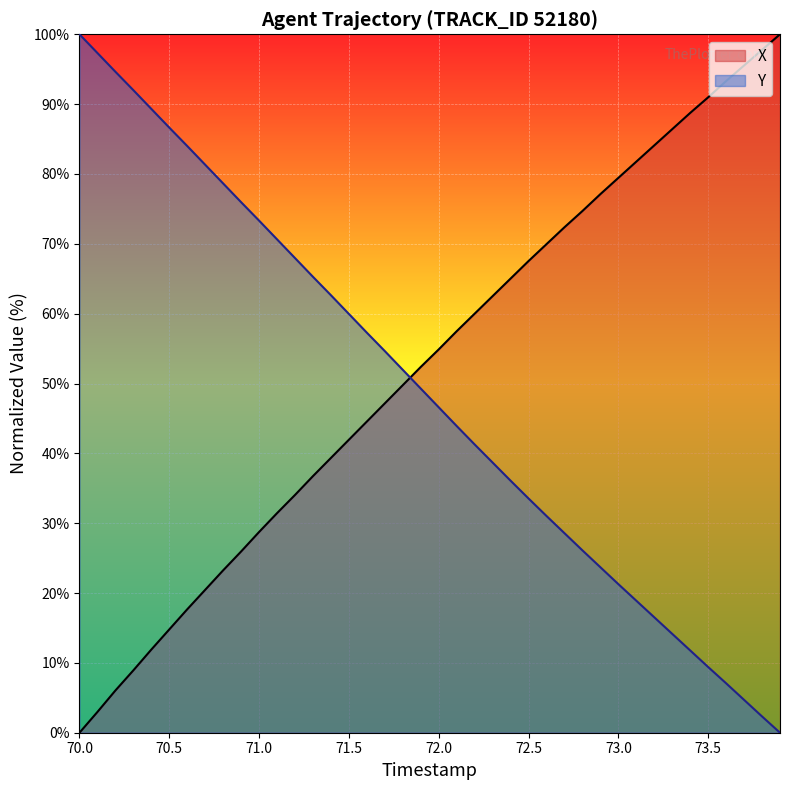

What is the value of the X point at the 8th from the left?

20.5